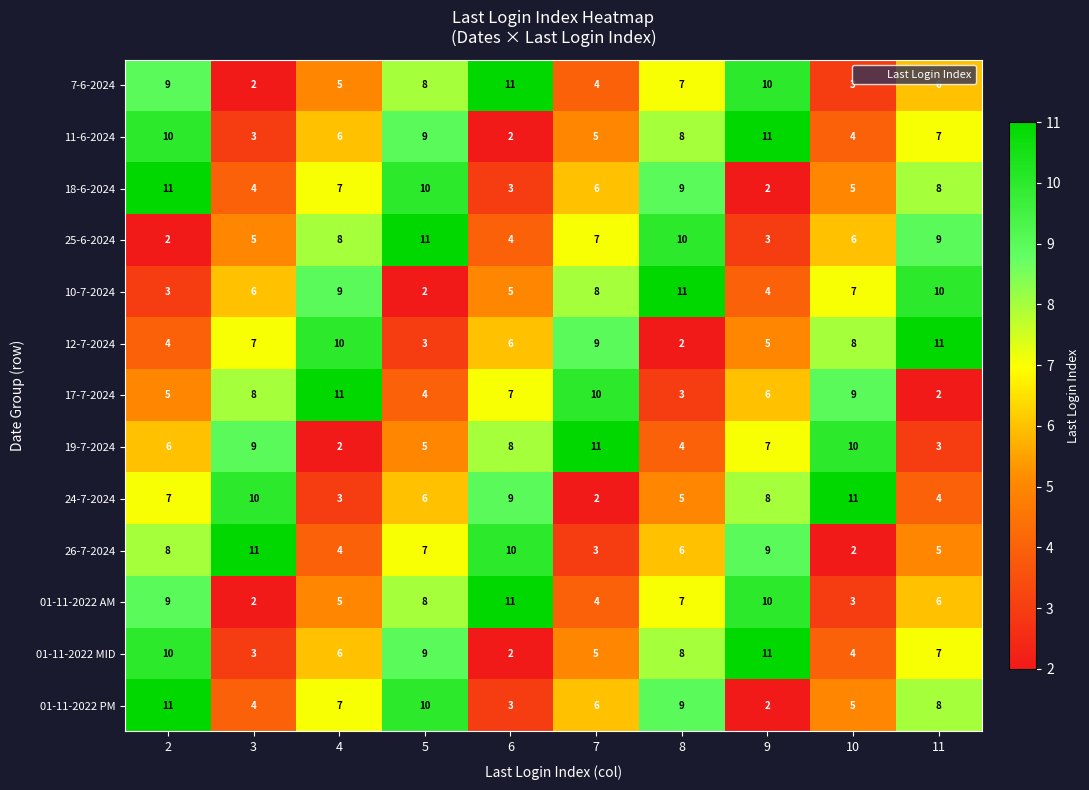

Rank the categories by 26-7-2024 value from lowest to highest.

10, 7, 4, 11, 8, 5, 2, 9, 6, 3